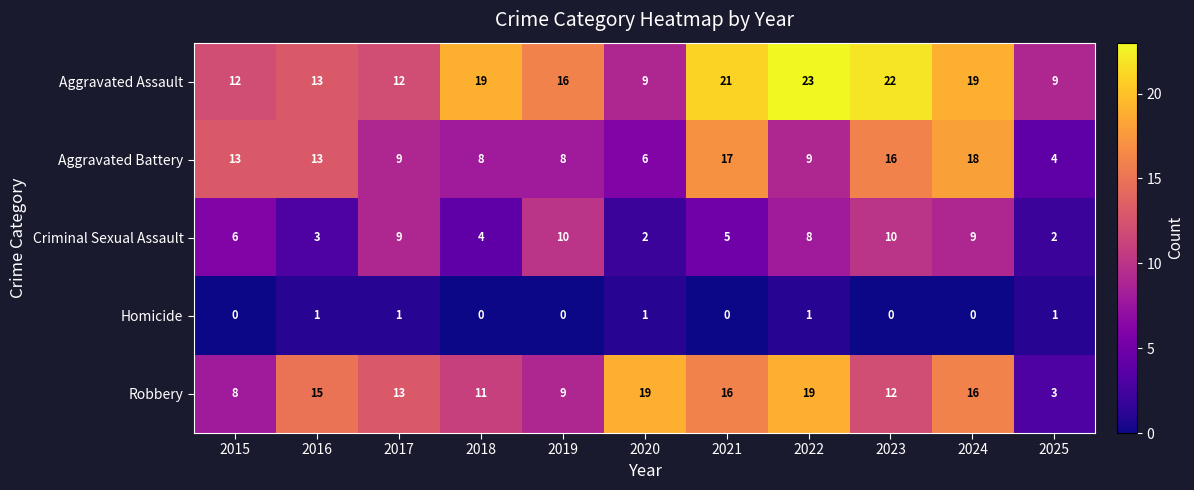

Which category has the highest value across all series?

2022